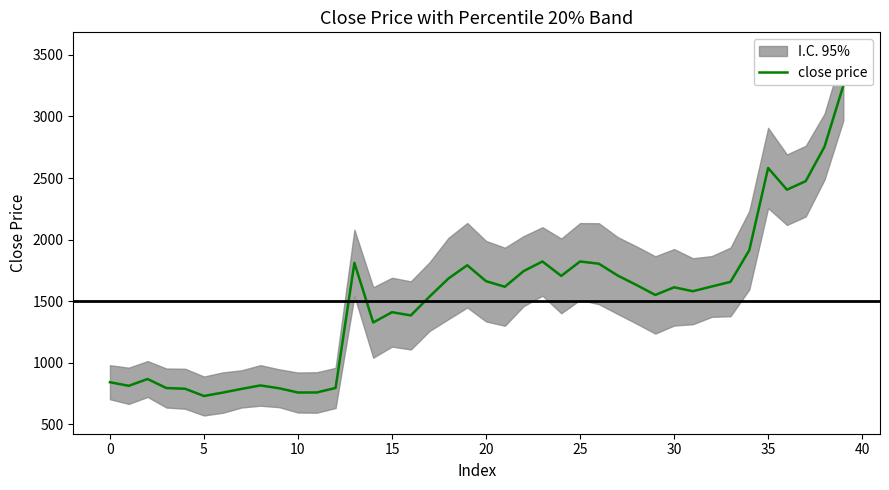

What is the value of the 22nd point from the left?

1617.6